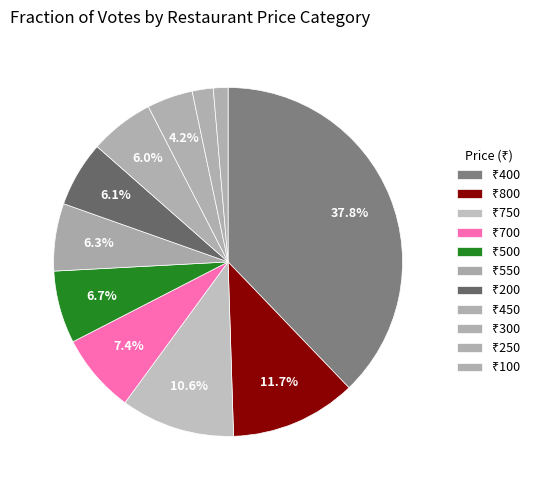

Count the number of slices in the pie.

11